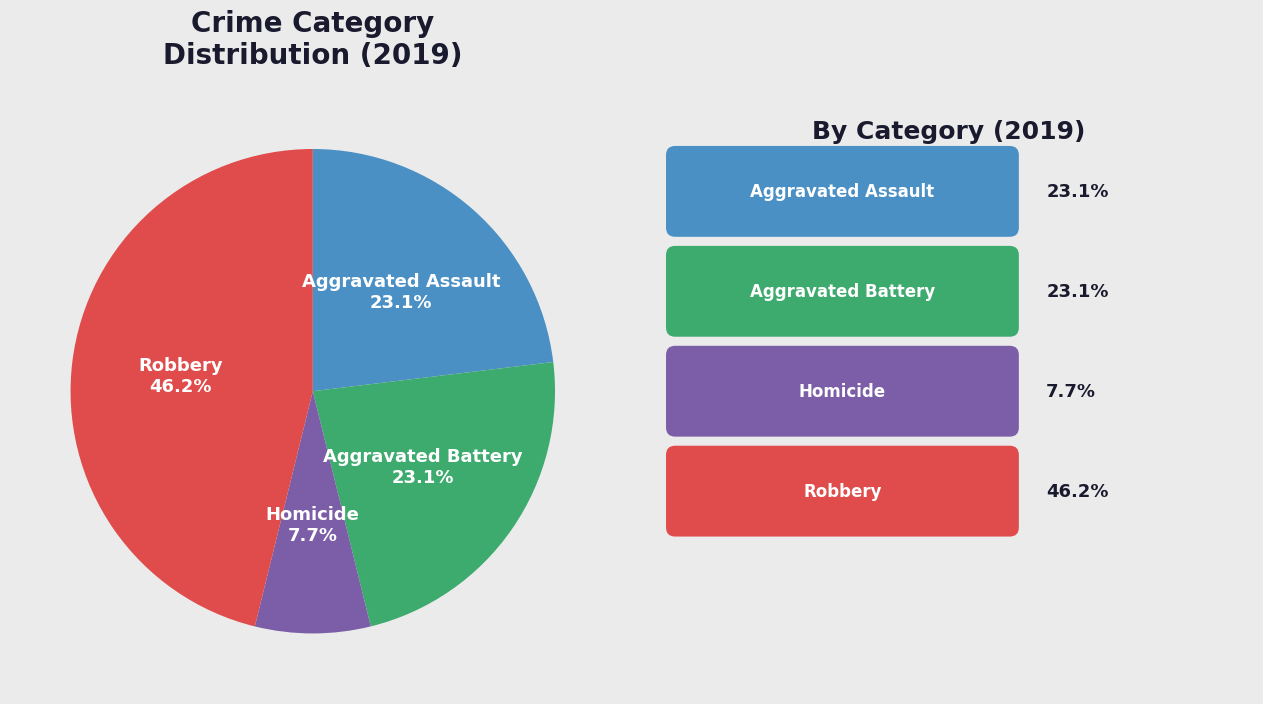

Which has a higher value, Robbery or Homicide?

Robbery